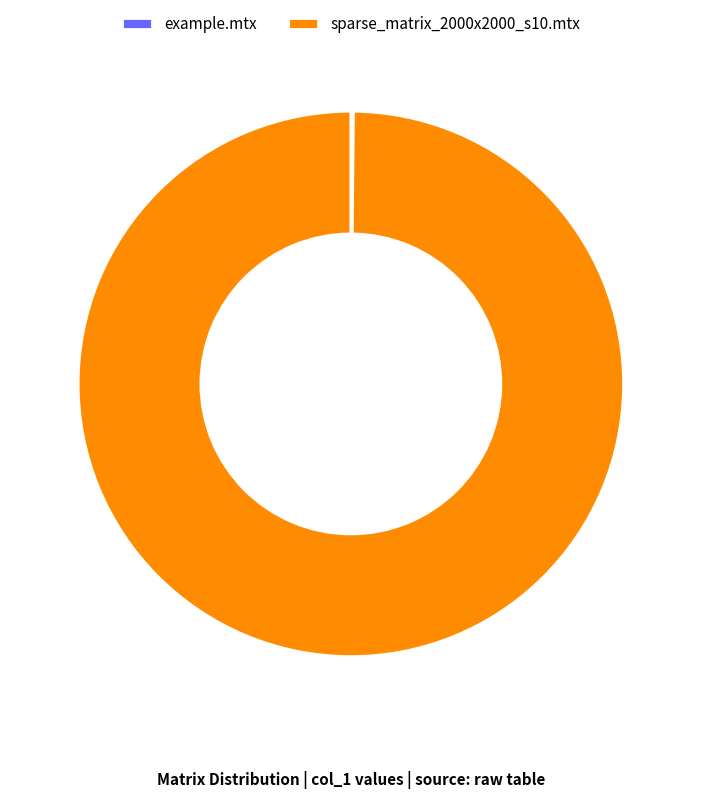

What is the largest slice in the pie chart?

sparse_matrix_2000x2000_s10.mtx